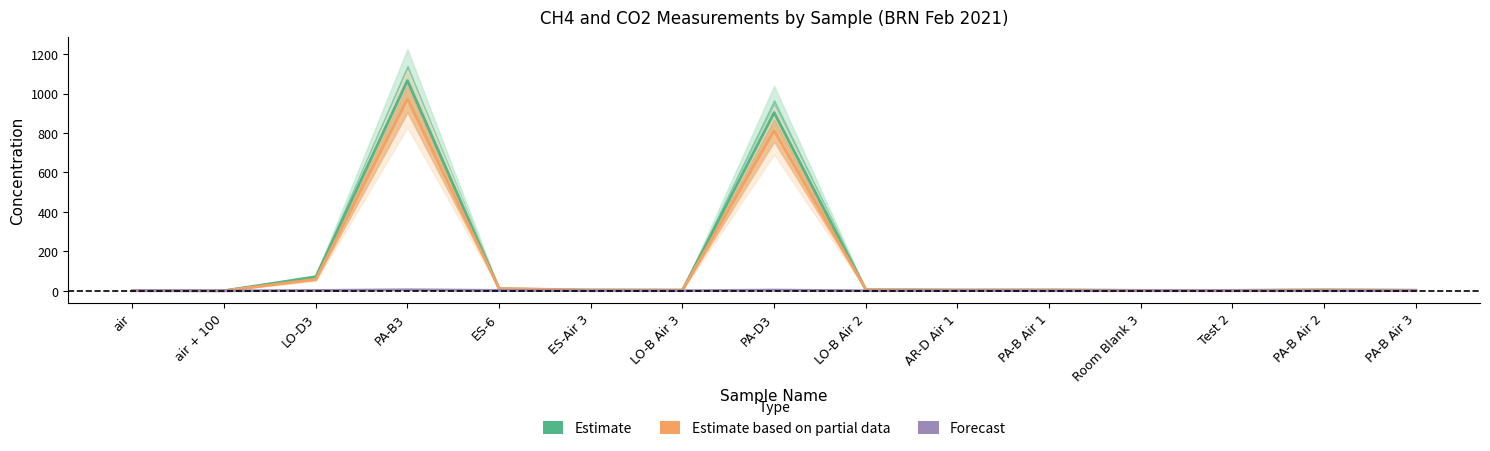

What value does the Estimate series have at AR-D Air 1?

4.1